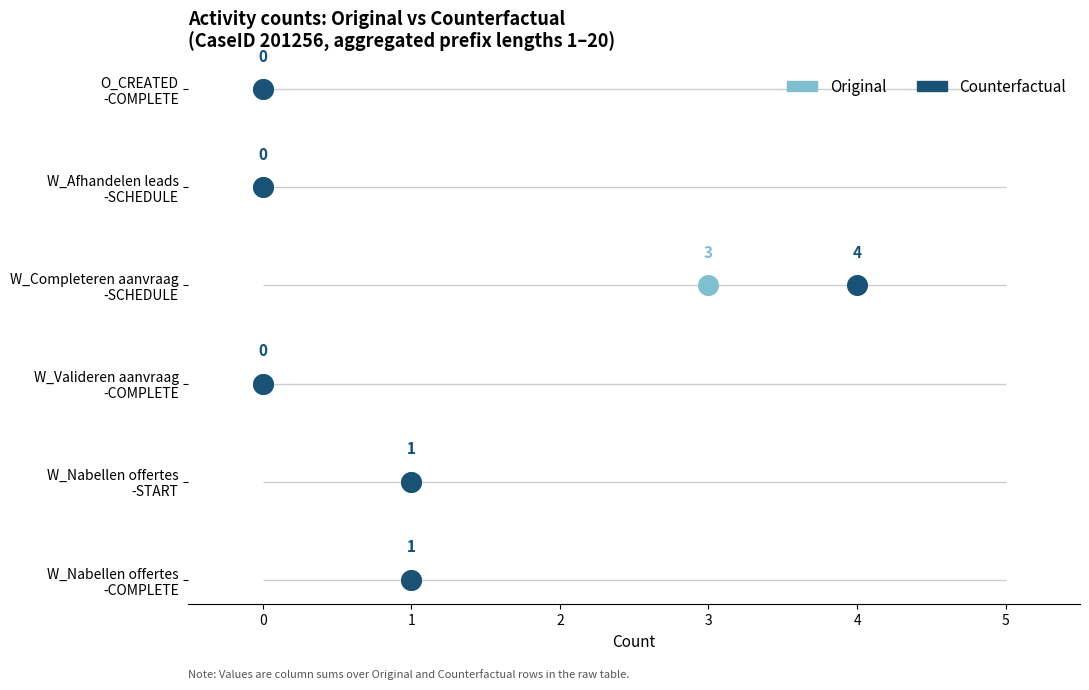

Which series contains the lowest Y value?

Original